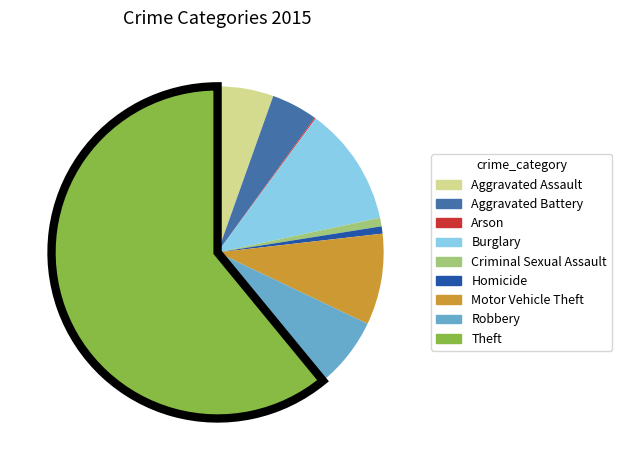

Which has a higher value, Theft or Criminal Sexual Assault?

Theft